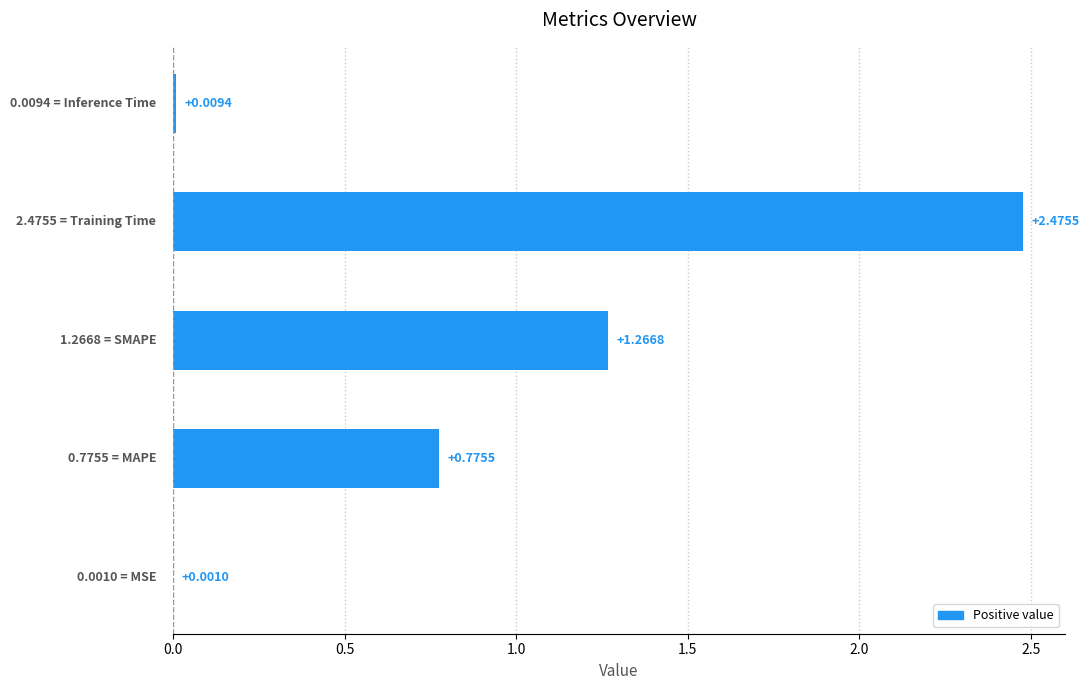

What is the sum of all values?

4.5